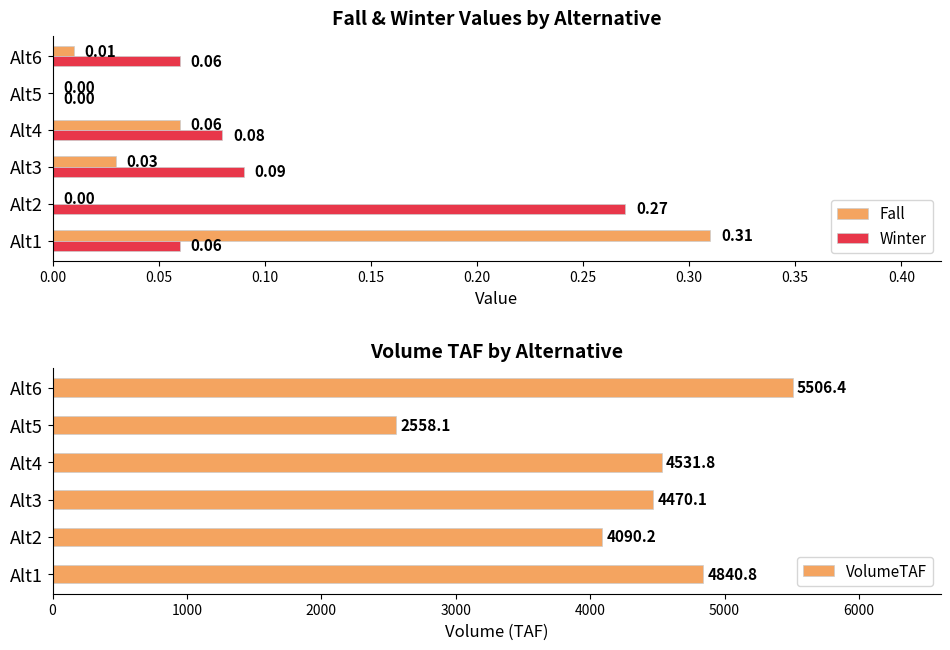

How many groups of bars are there?

6